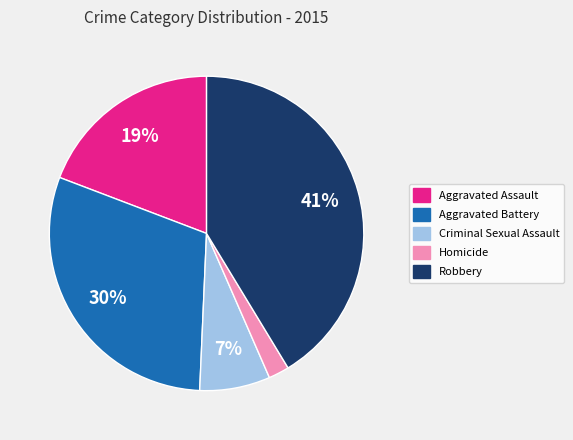

Which category has the smallest portion of the pie?

Homicide